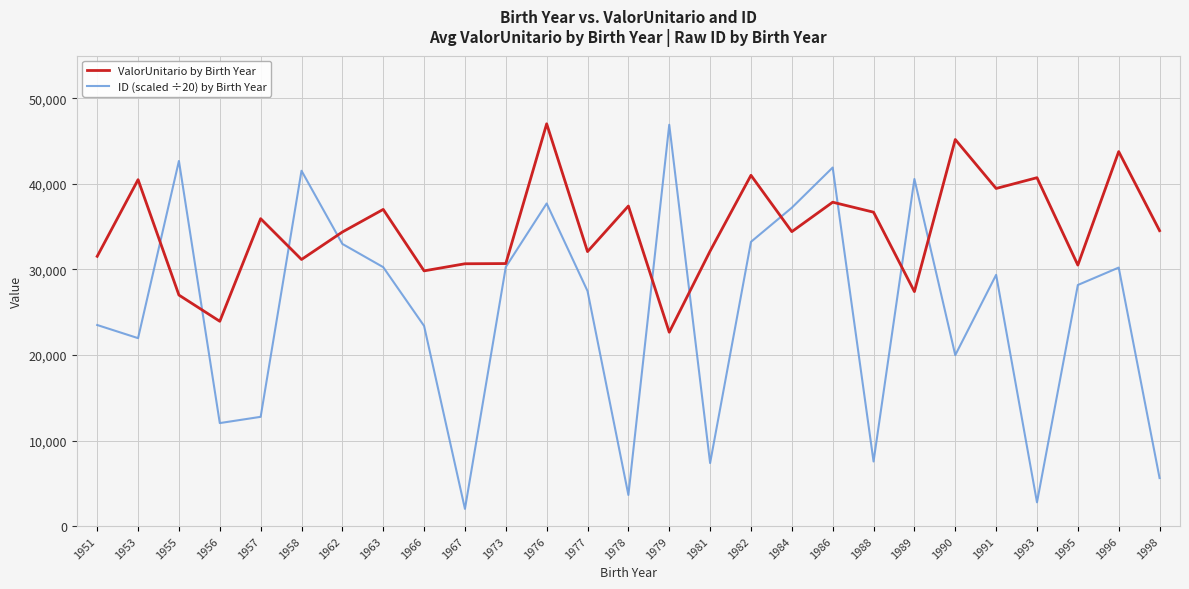

Which series changed the most between 1951 and 1963?

ID (scaled ÷20) by Birth Year